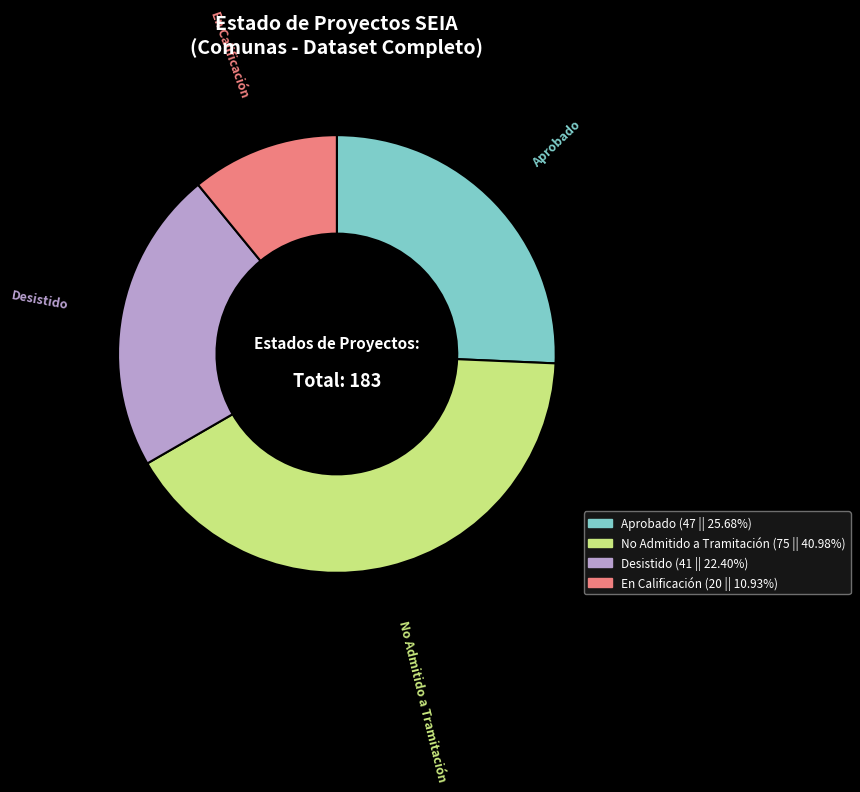

What is the largest slice in the pie chart?

No Admitido a Tramitación